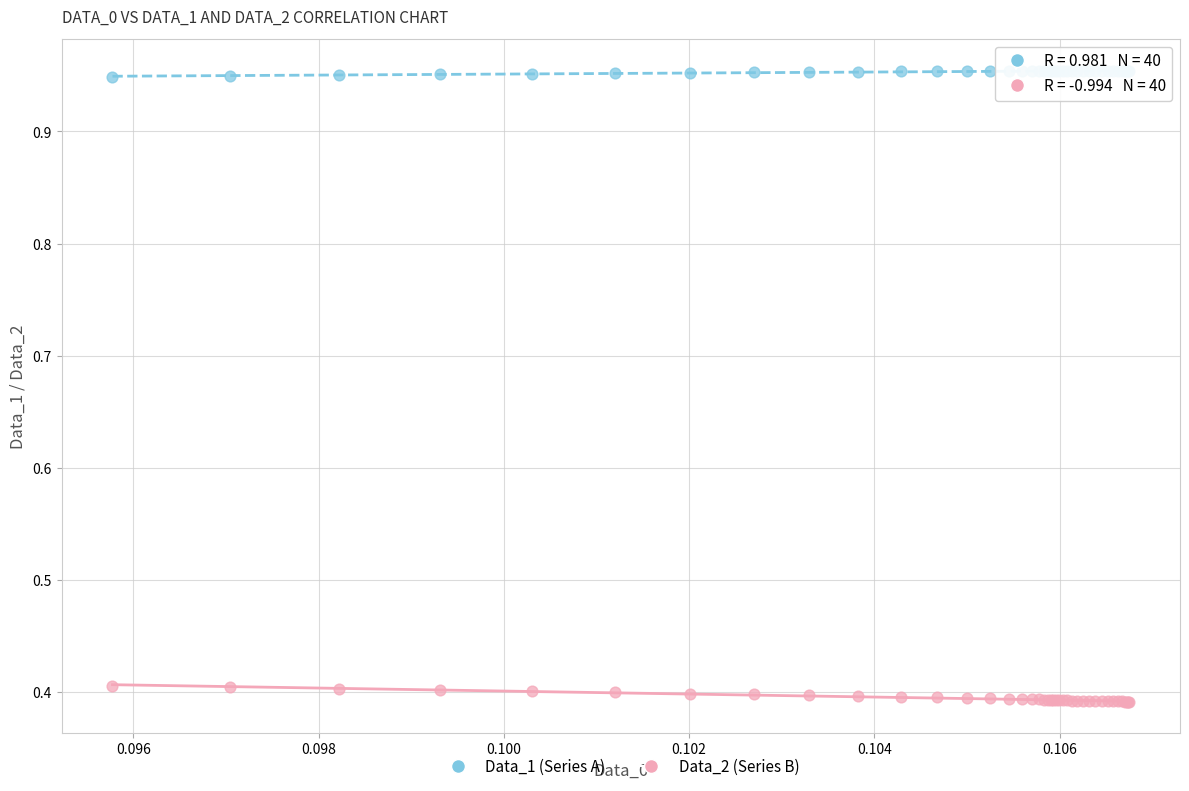

Which series contains the highest Y value?

Data_1 (Series A)